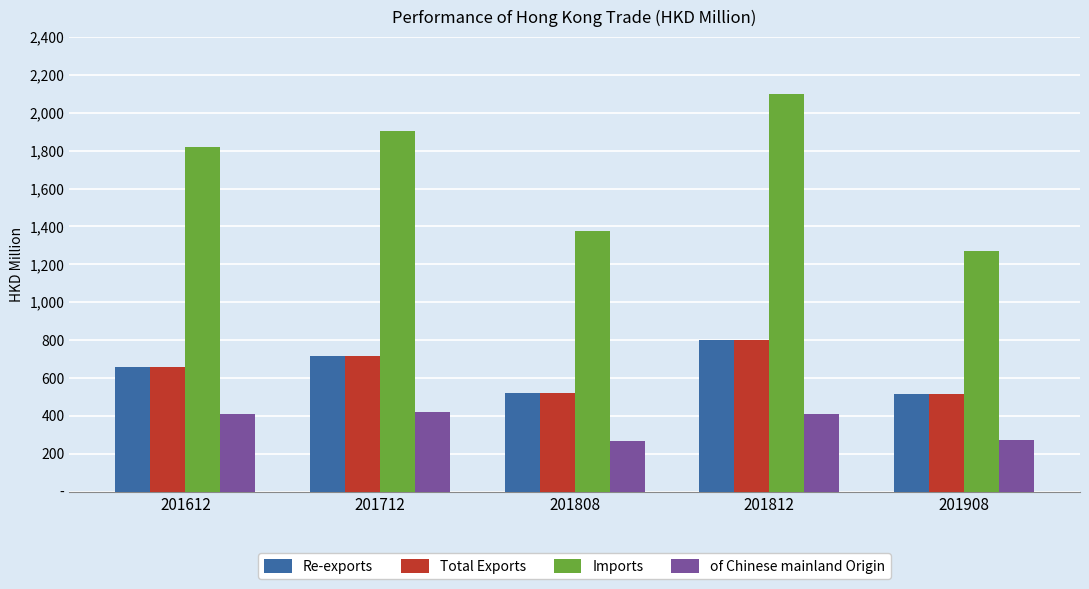

True or false: Imports has a value of 2770.1 at 201712.

False